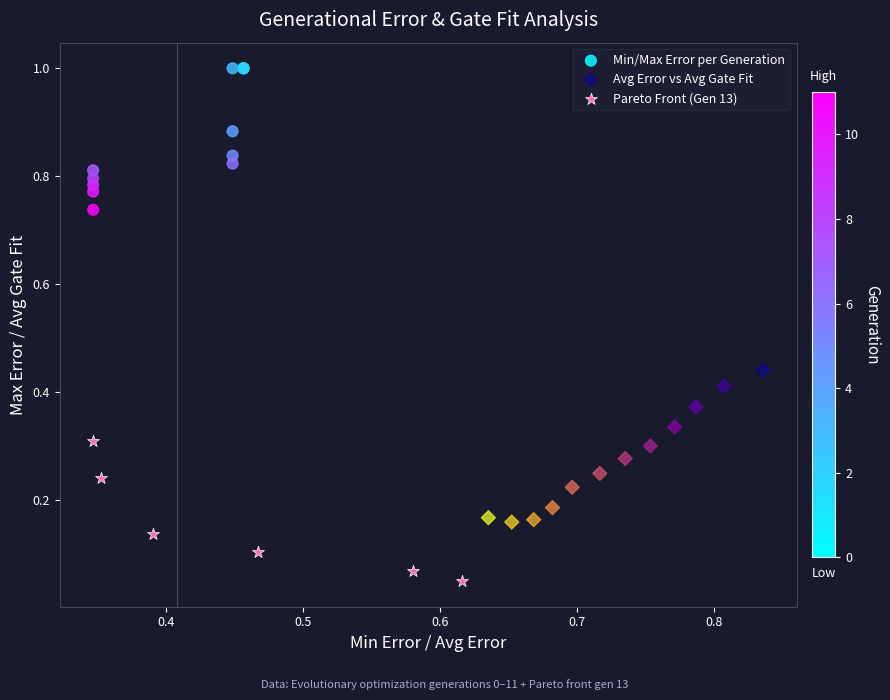

Which series contains the lowest Y value?

Pareto Front (Gen 13)